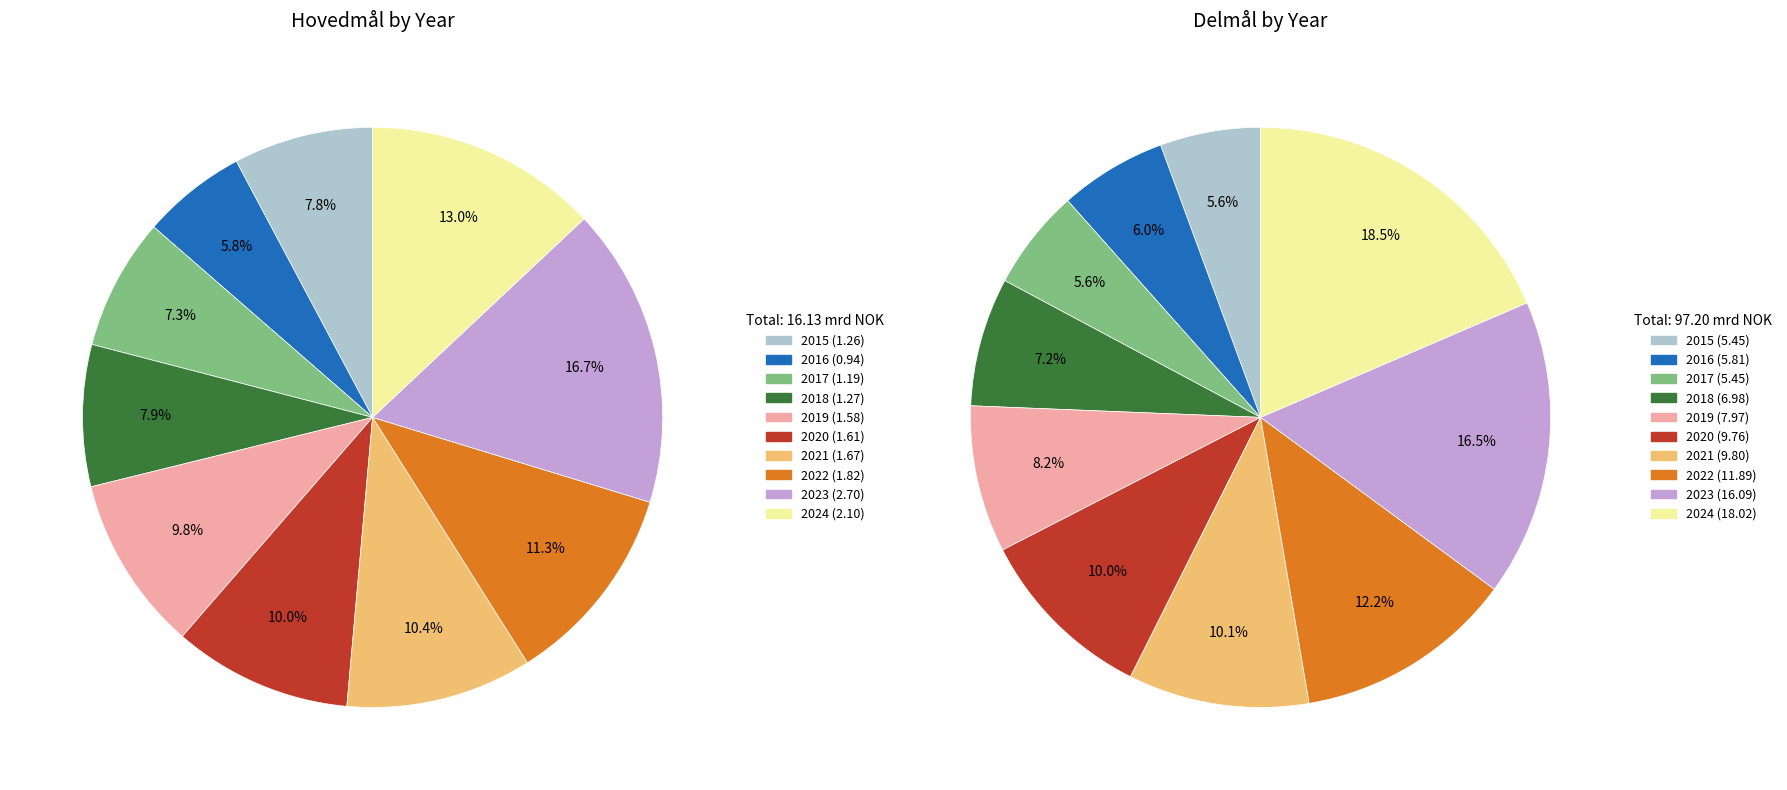

What is the difference between the highest and lowest values at 2015?

4.2